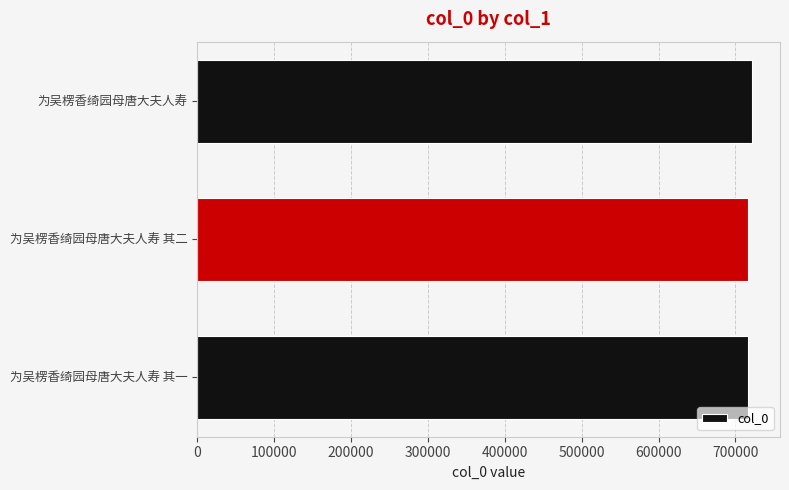

What is the average value?

718061